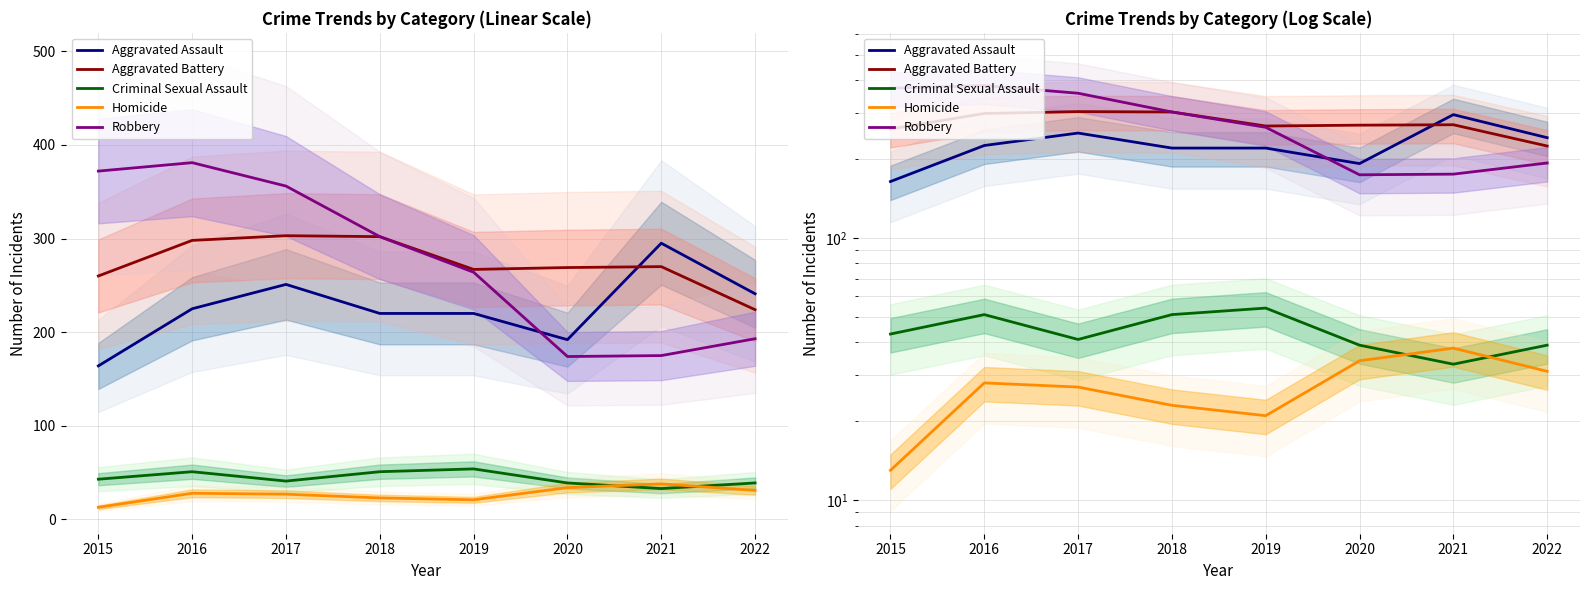

Is the value of Aggravated Battery at 2016 greater than the value of Criminal Sexual Assault at 2016?

Yes